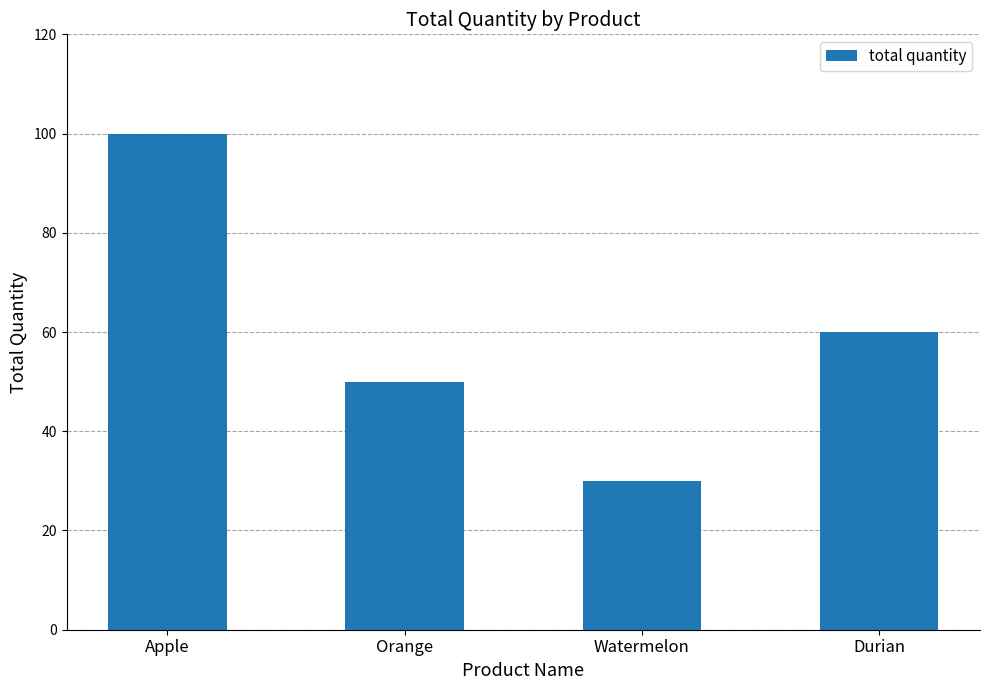

The value at Orange is 71. True or false?

False